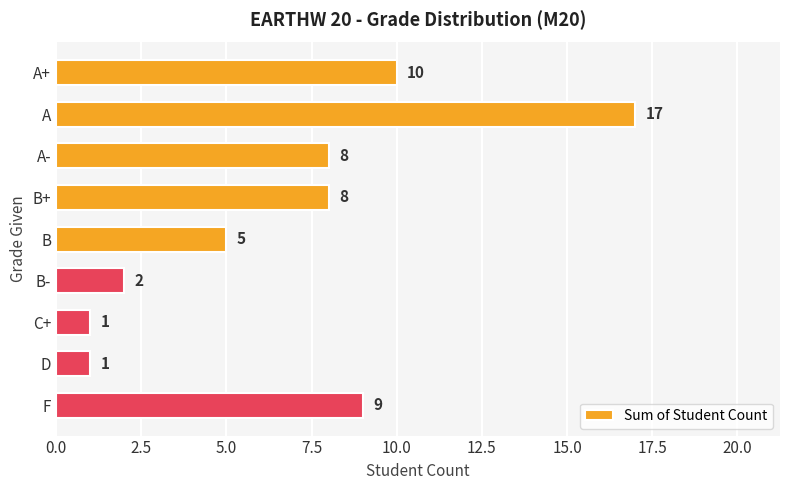

What position from the bottom is F?

1